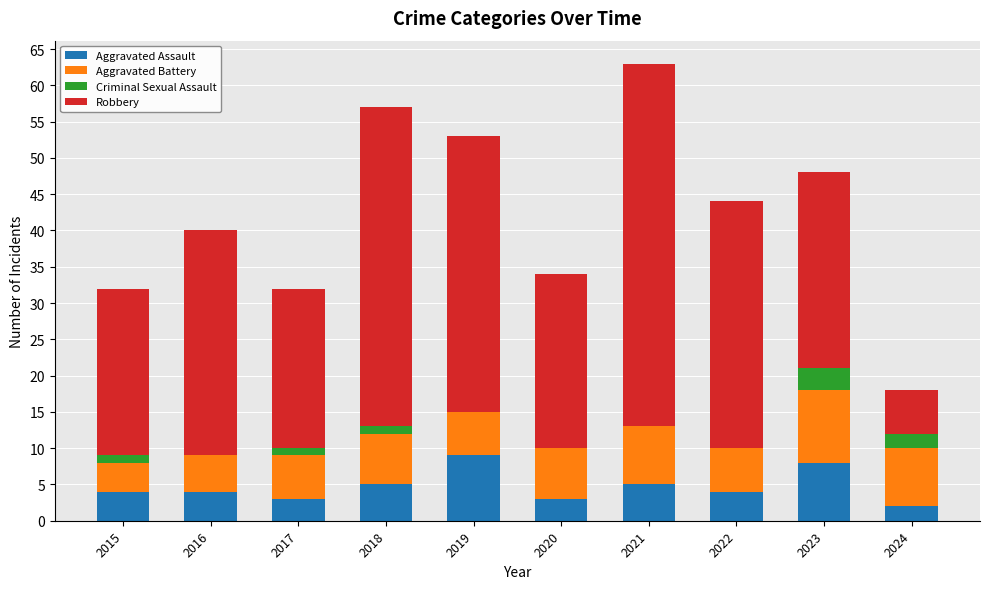

What is the total value across all series at 2024?

18